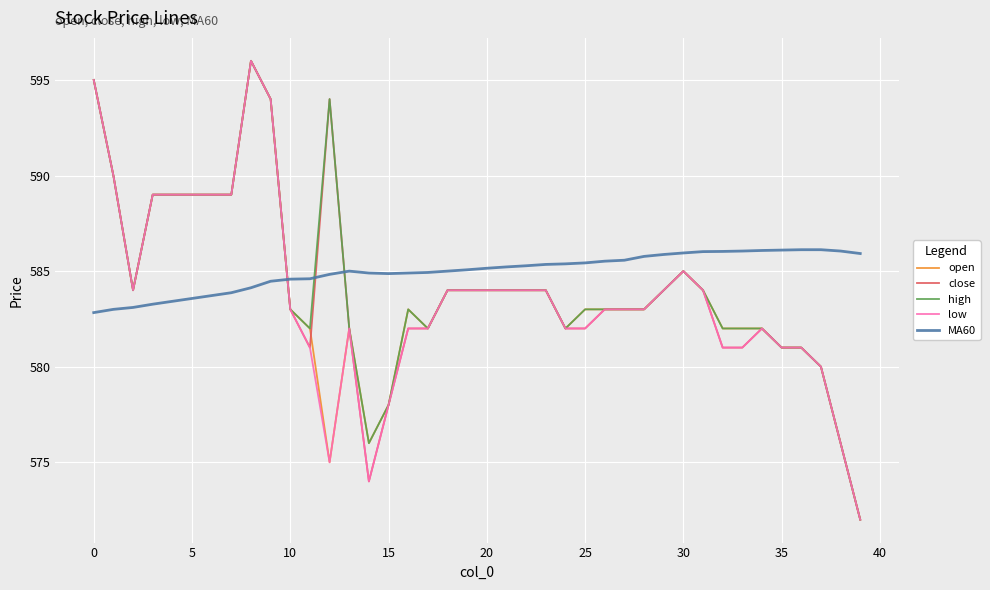

What is the greatest value displayed?

596.0